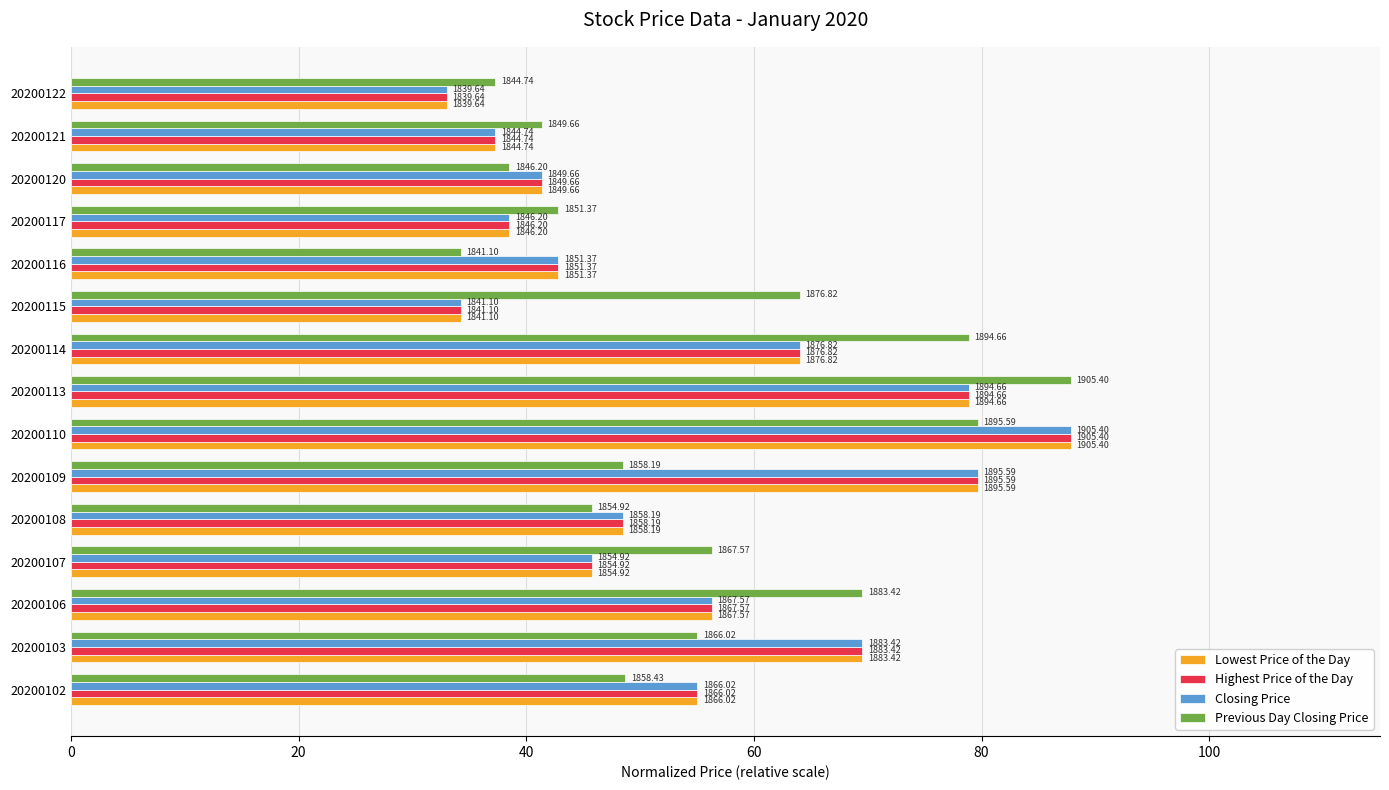

What are all the series names shown in the legend?

Lowest Price of the Day, Highest Price of the Day, Closing Price, Previous Day Closing Price